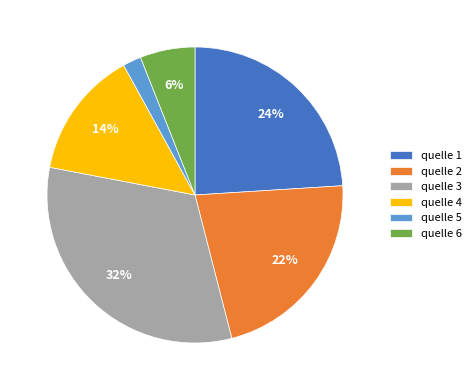

How many slices are in this pie chart?

6